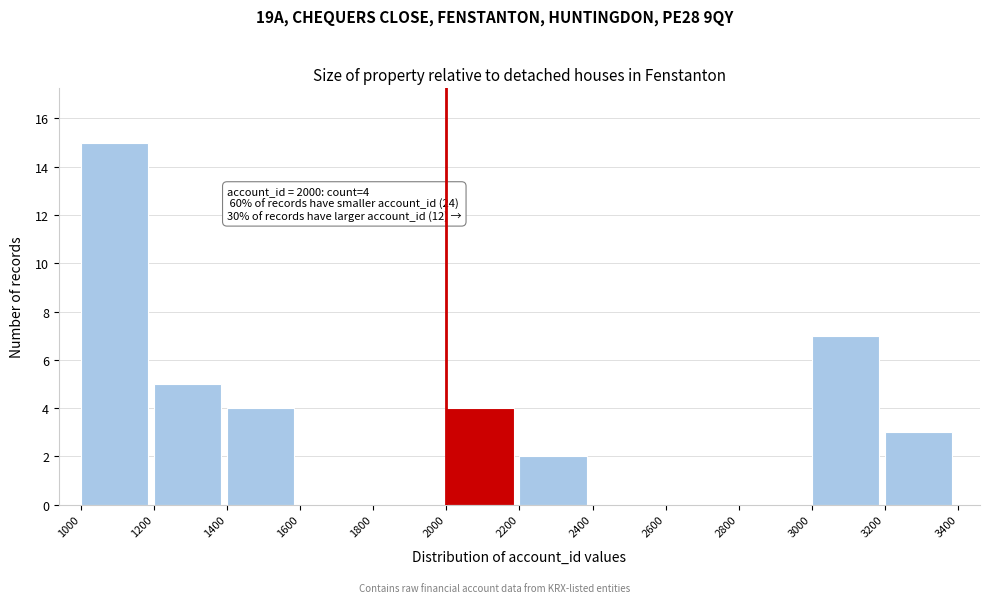

Which range on the x-axis has the tallest bar?

1000 to 1200